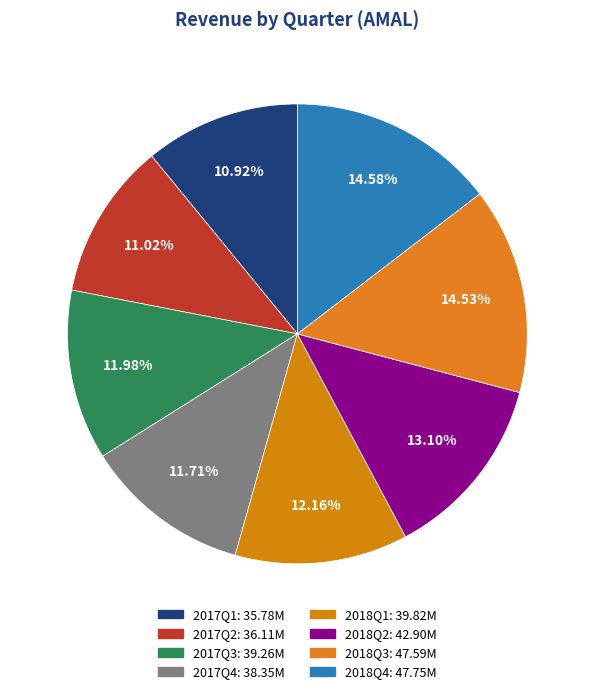

What percentage is NOT represented by 2018Q3?

85.5%